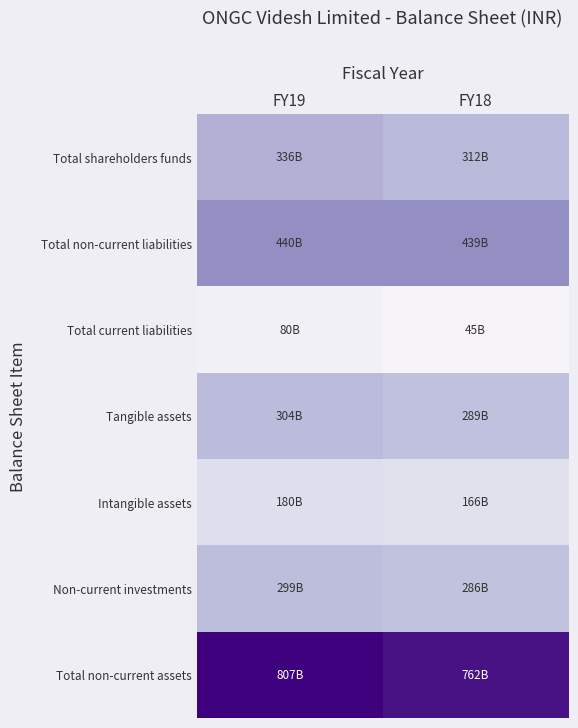

Rank the series by their maximum value, from highest to lowest.

Total non-current assets, Total non-current liabilities, Total shareholders funds, Tangible assets, Non-current investments, Intangible assets, Total current liabilities